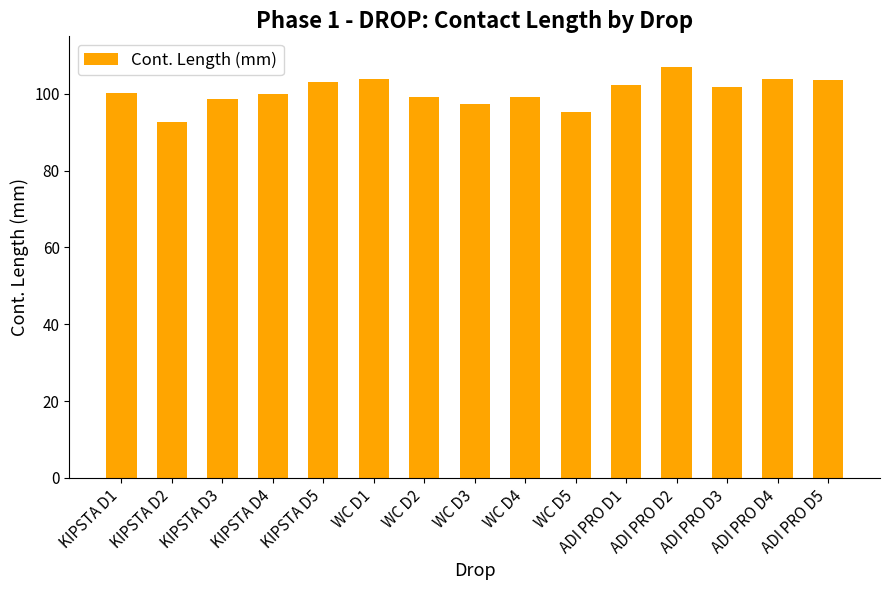

What is the change in value from WC D1 to WC D2?

-4.5